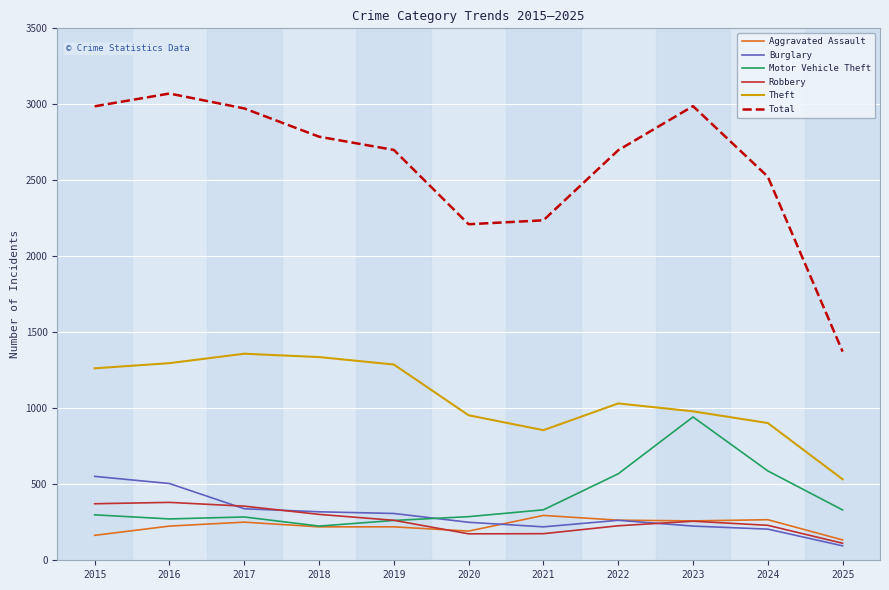

Between 2019 and 2021, which series saw the biggest shift?

Total